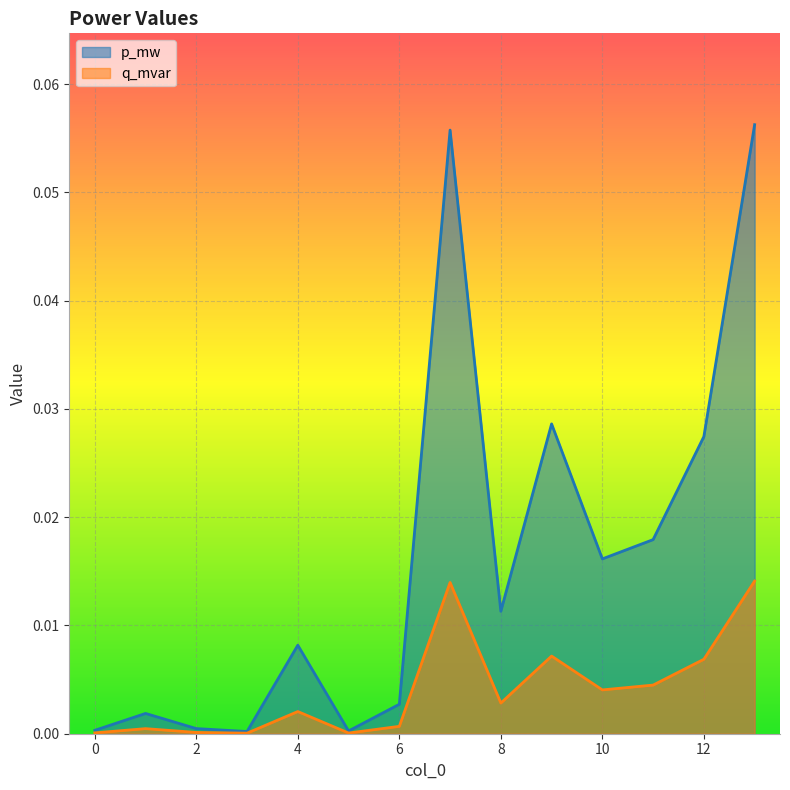

Rank the series at 10 from lowest to highest value.

q_mvar, p_mw